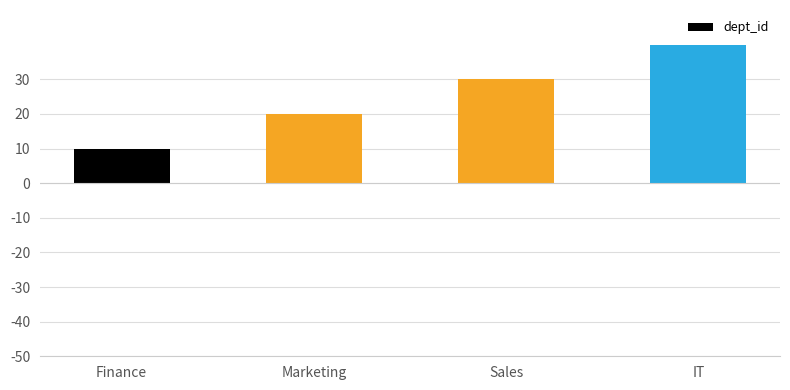

Reading left to right, list all the values displayed in this chart.

Finance=10	Marketing=20	Sales=30	IT=40